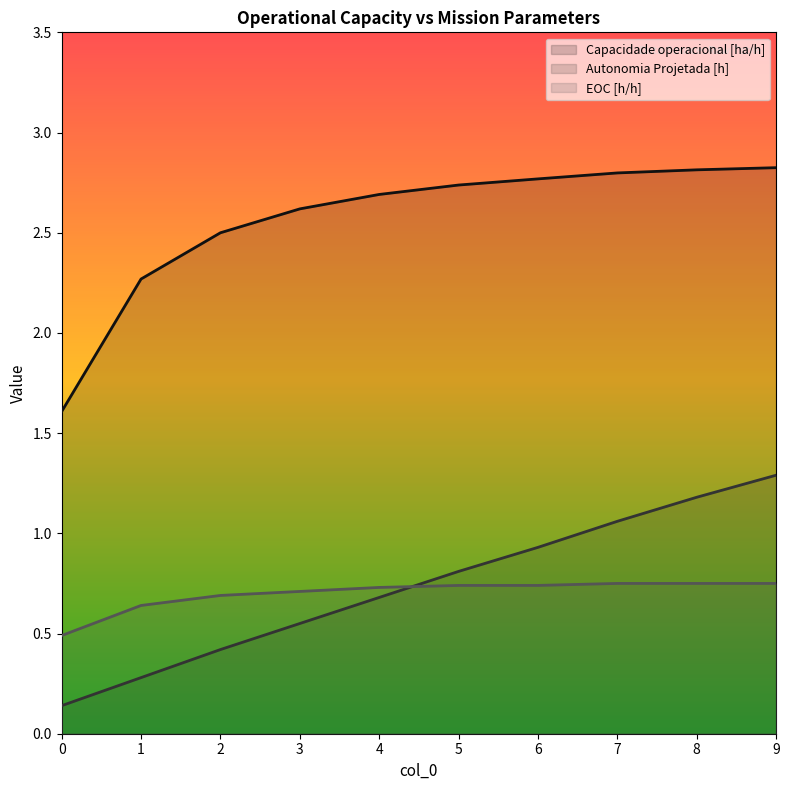

Count the Capacidade operacional [ha/h] values in the range 2 to 3.

9